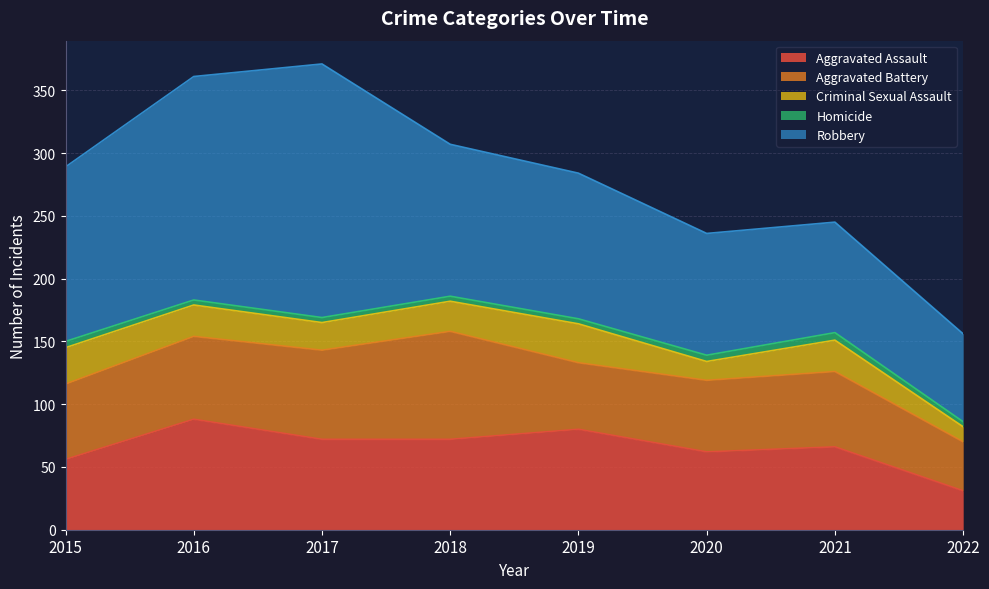

Reading left to right, transcribe all the data shown in this chart.

Aggravated Assault: 56	88	72	72	80	62	66	31
Aggravated Battery: 60	66	71	86	53	57	60	39
Criminal Sexual Assault: 29	25	22	24	31	15	25	12
Homicide: 5	4	4	4	4	5	6	4
Robbery: 139	178	202	121	116	97	88	70